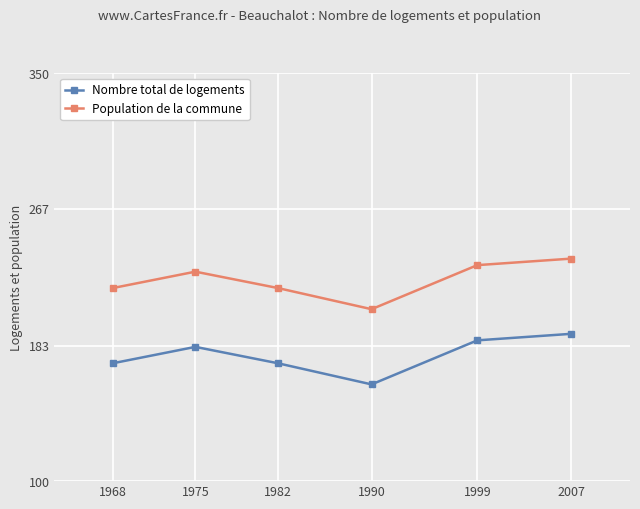

Reading right to left, list all the values displayed in this chart.

Nombre total de logements: 190.3	186.3	159.3	172.3	182.3	172.3
Population de la commune: 236.4	232.4	205.4	218.4	228.4	218.4